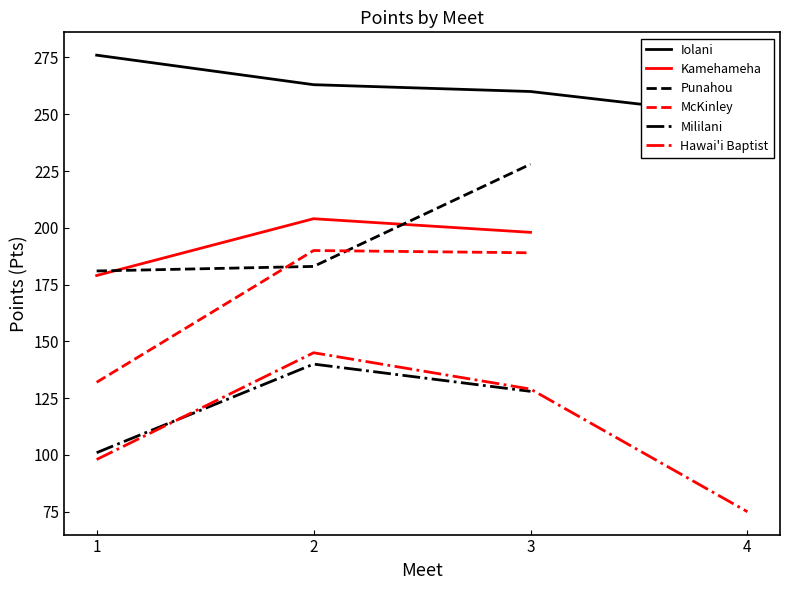

Reading right to left, transcribe all the data shown in this chart.

Iolani: 249	260	263	276
Kamehameha: 0	198	204	179
Punahou: 0	228	183	181
McKinley: 0	189	190	132
Mililani: 0	128	140	101
Hawai'i Baptist: 75	129	145	98